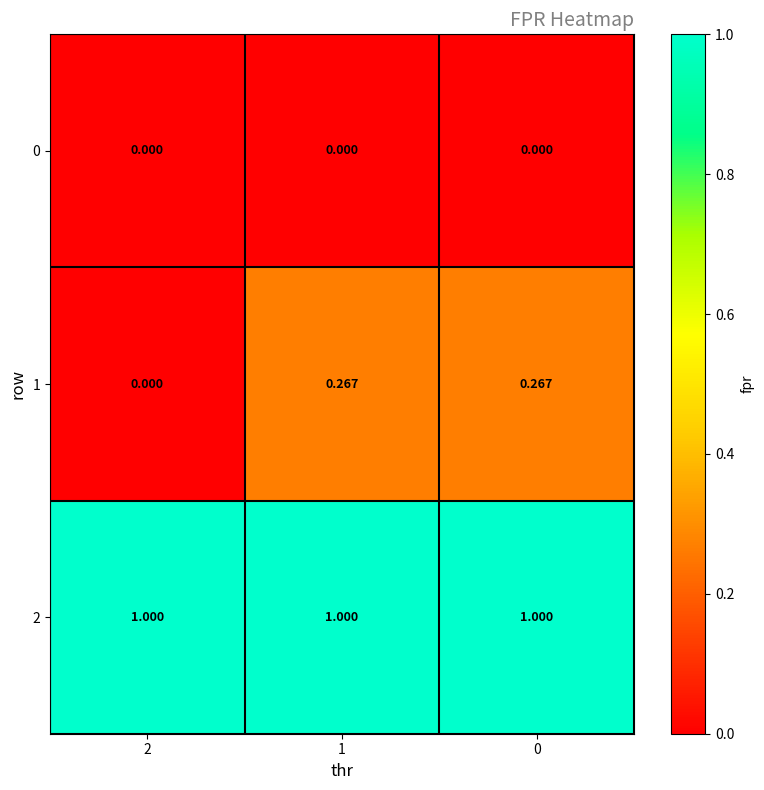

Is the value of 0 at 1 greater than the value of 2 at 1?

No